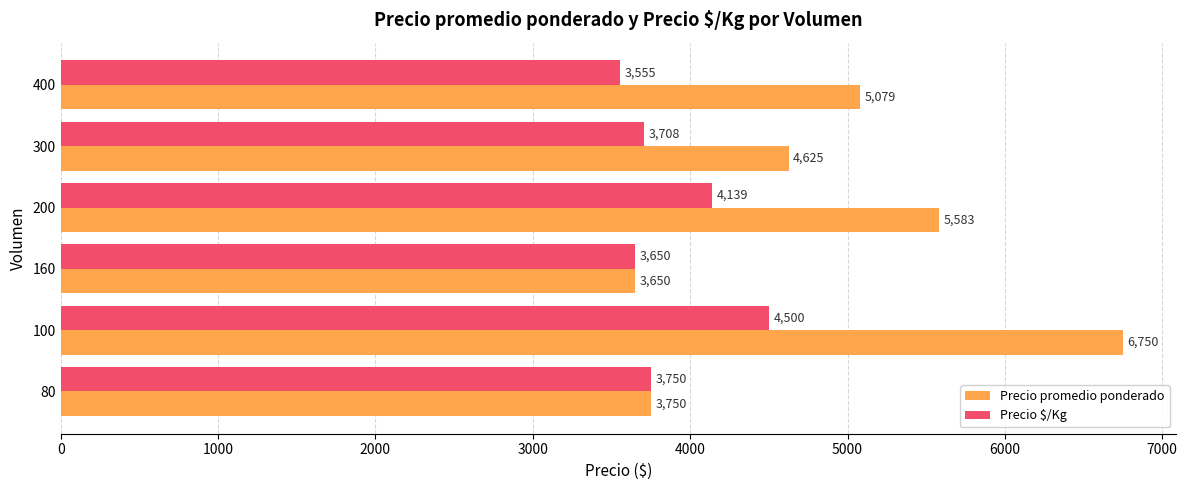

Which series changed the most between 160 and 300?

Precio promedio ponderado